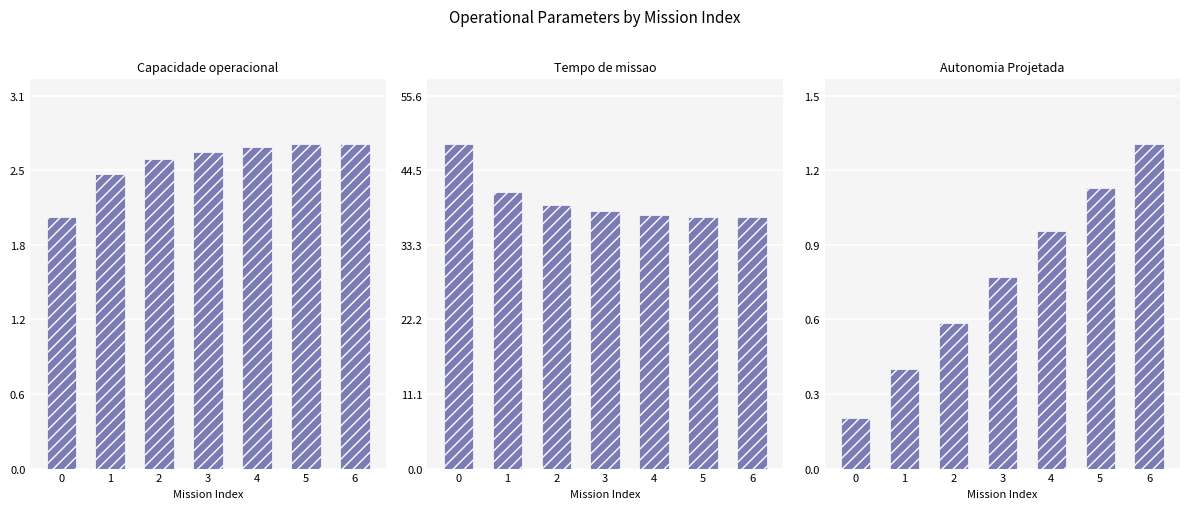

The value of Autonomia Projetada [h] at 4 is 1.6. True or false?

False